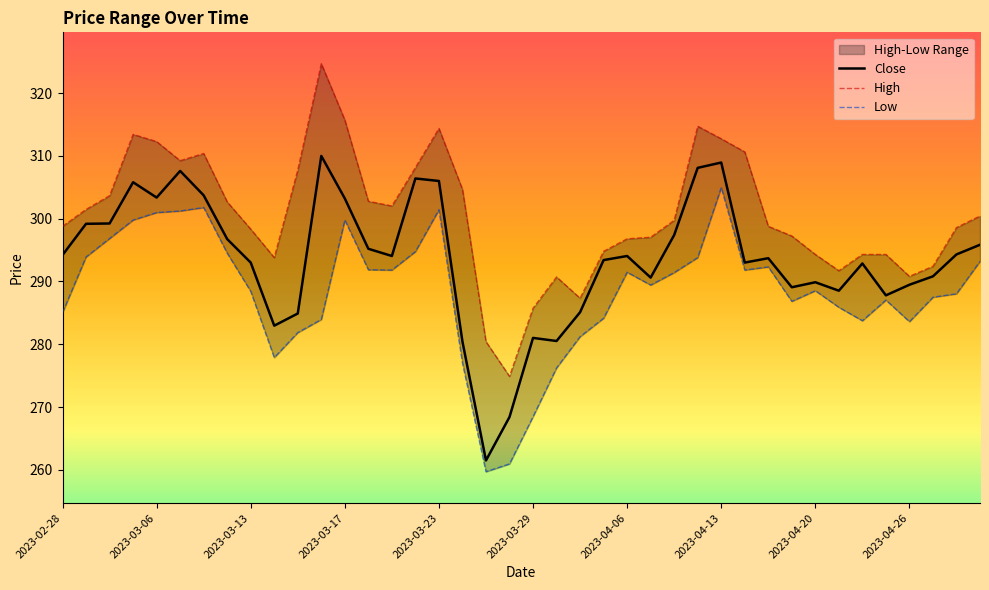

What is the total value across all series at 2023-04-25?

869.1